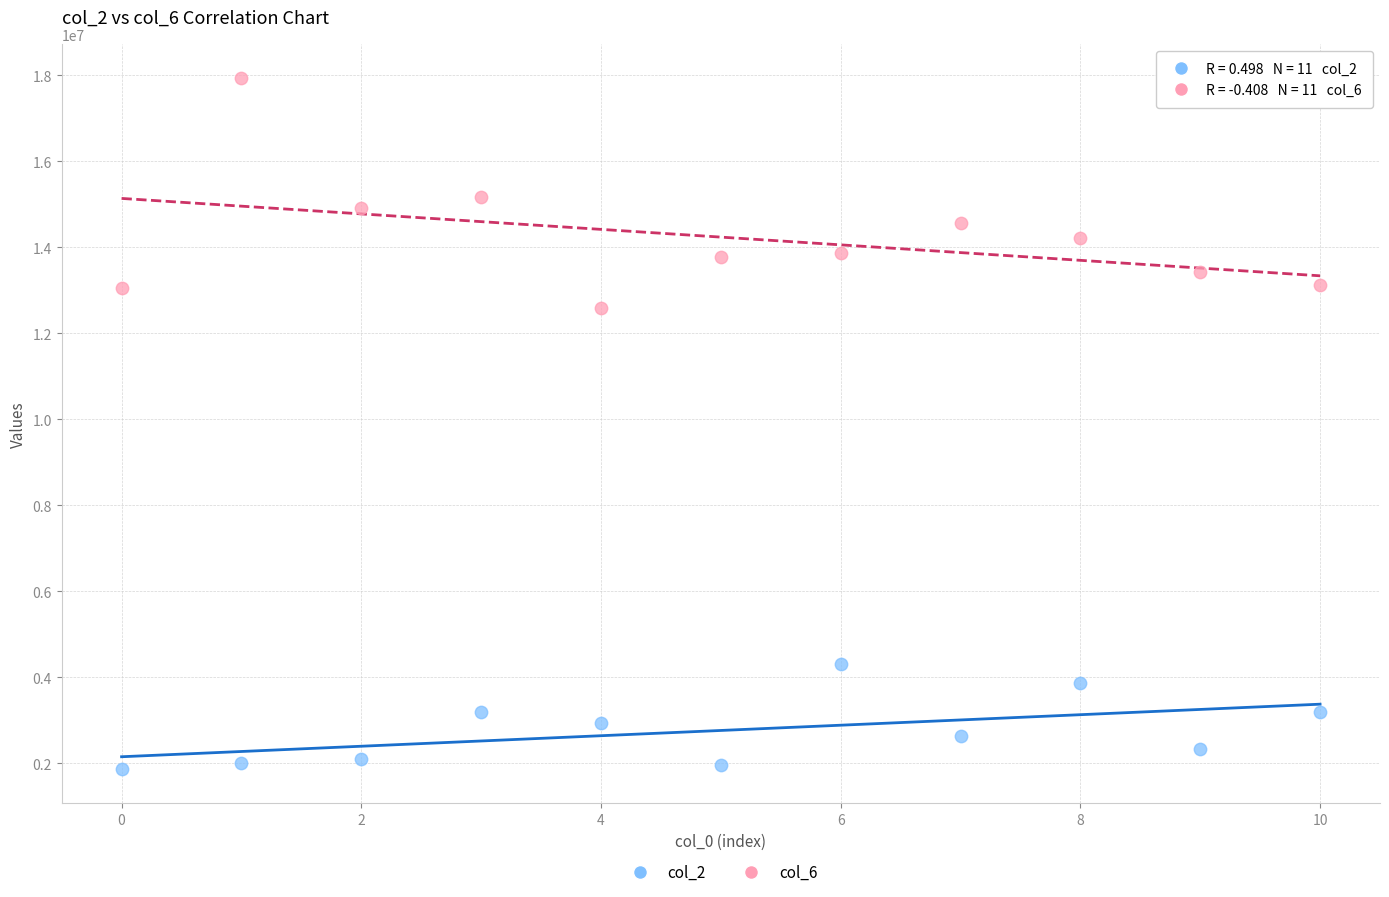

Across all series, what Y value is closest to 9892792?

12583250